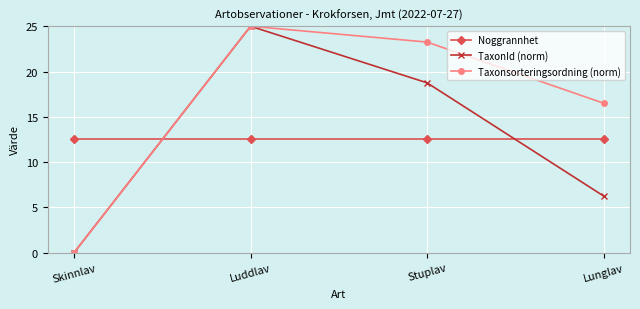

At which category does Taxonsorteringsordning (norm) reach its first local peak?

Luddlav